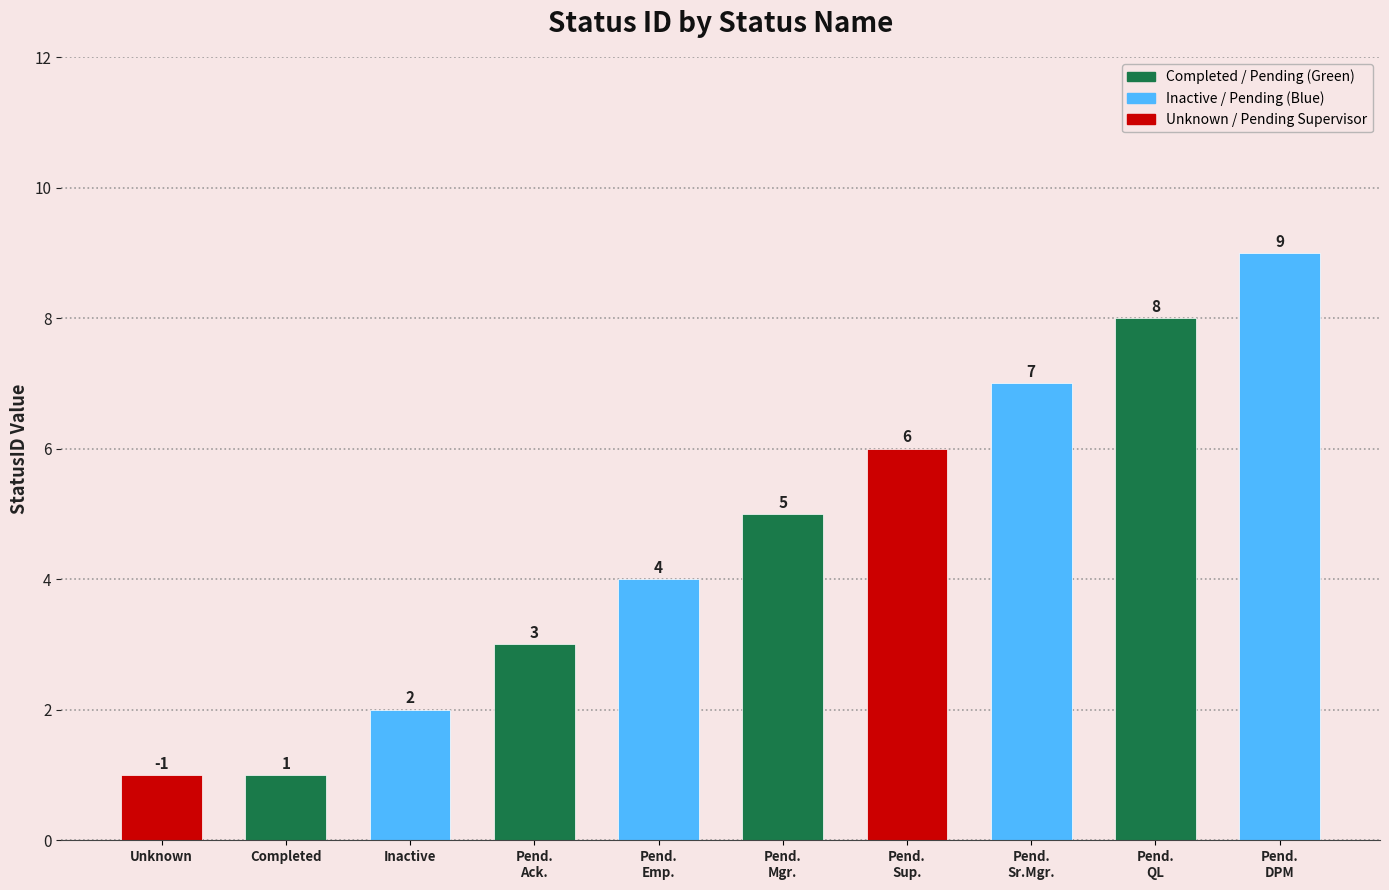

How many data points does each series have?

10